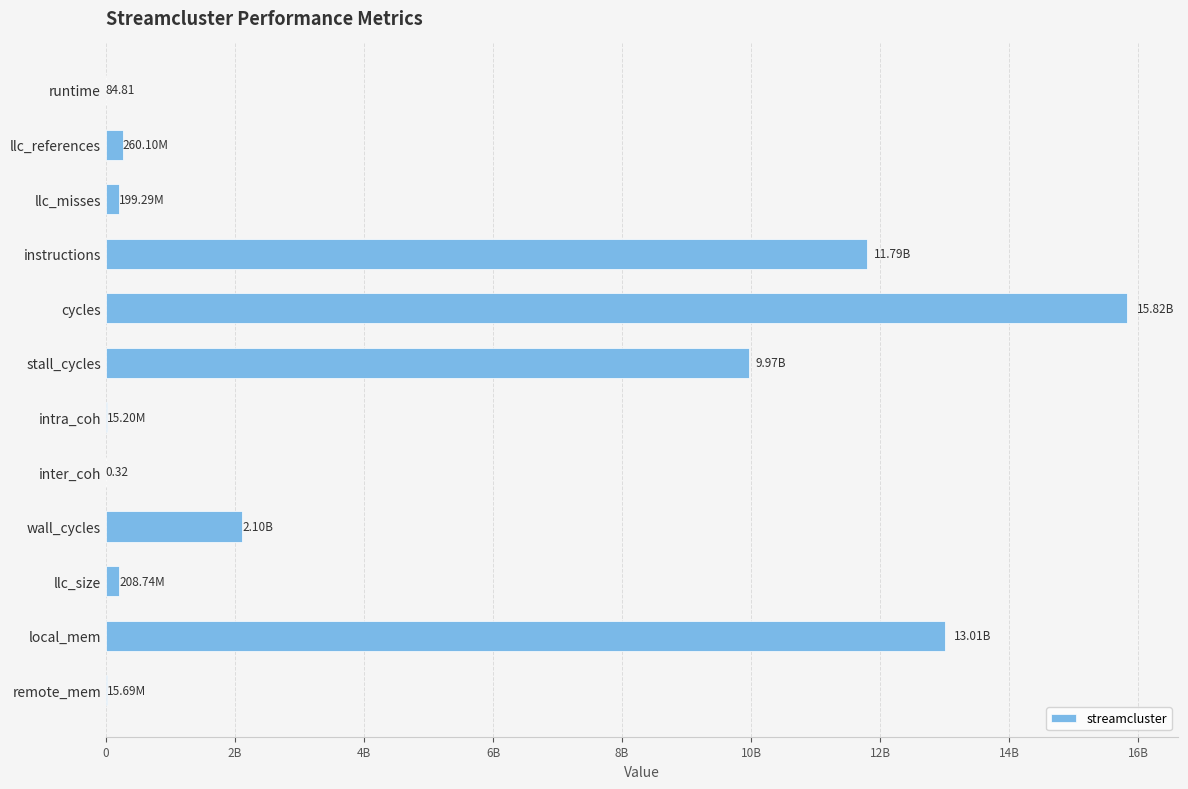

Does the chart contain any negative values?

No